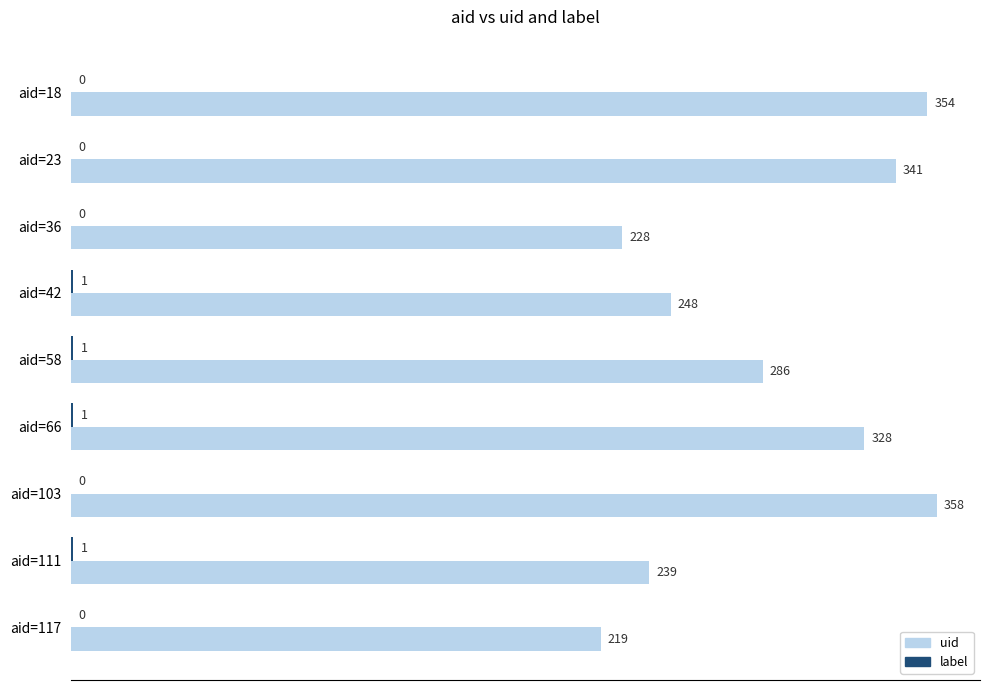

Is it true that uid equals 286 at aid=58?

True